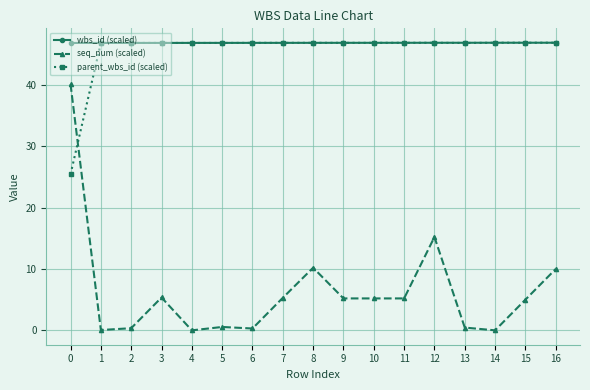

Is this an area chart (filled region under the line)?

No